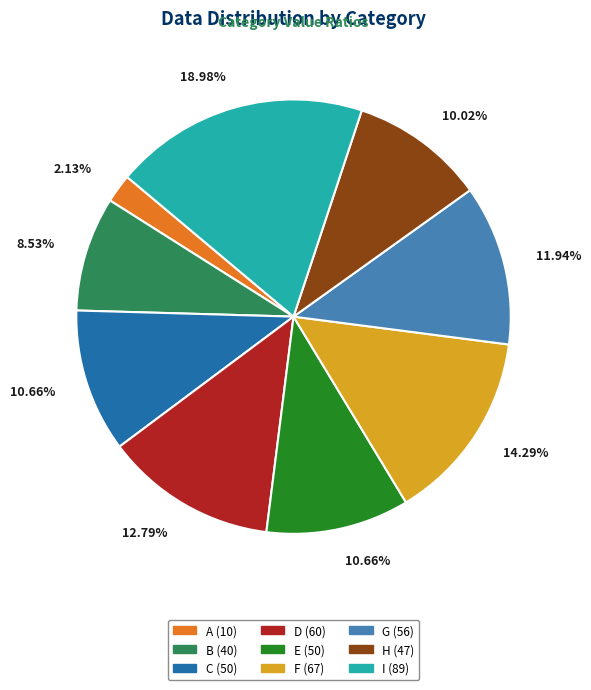

To the nearest percent, what portion does G represent?

12%